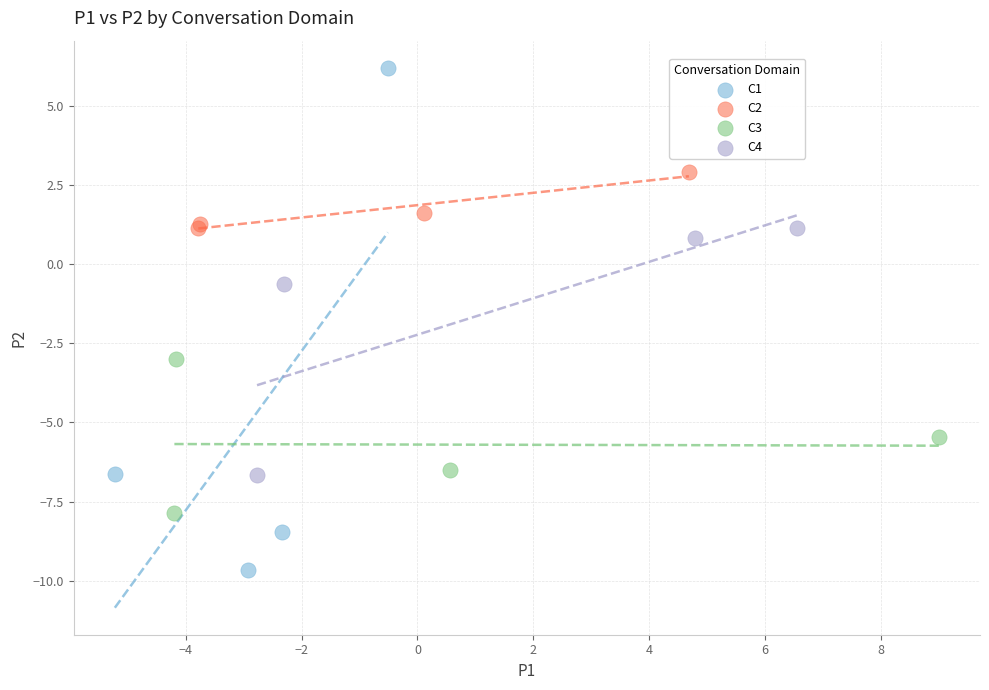

Which series has the widest spread of Y values?

C1